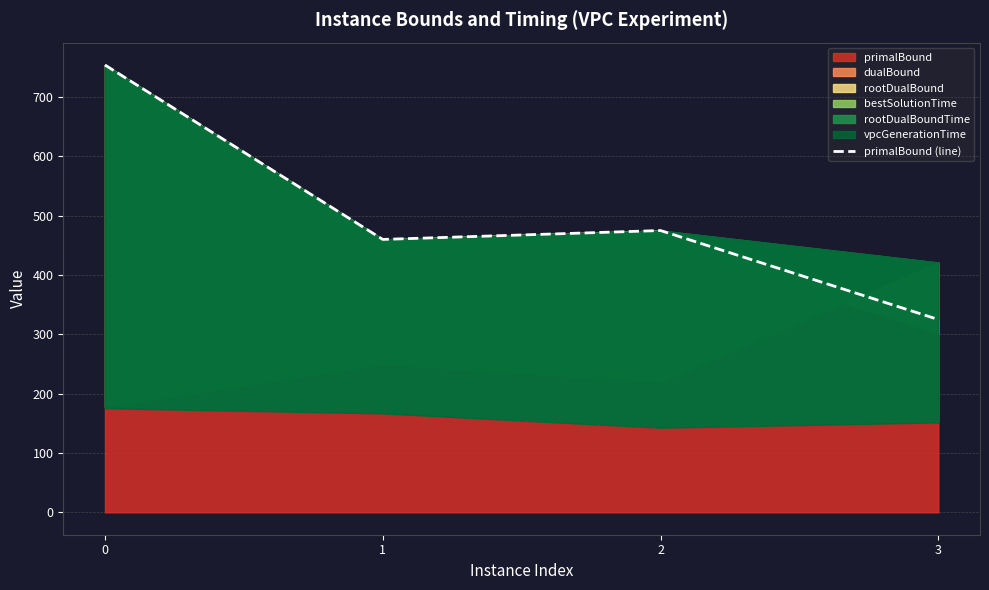

True or false: the data has more than 0 interior local peaks.

True